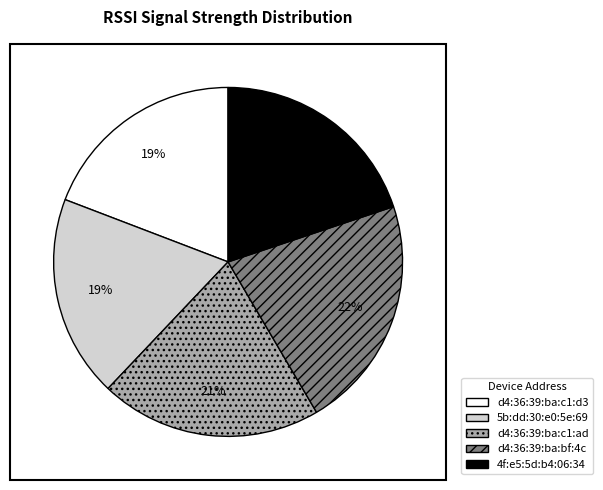

To the nearest percent, what is the average slice percentage?

20%